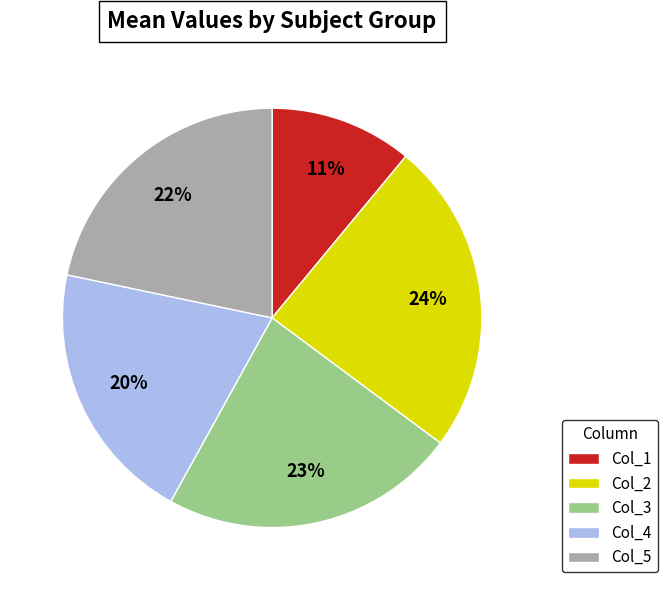

Rank the categories by value from lowest to highest.

Col_1, Col_4, Col_5, Col_3, Col_2